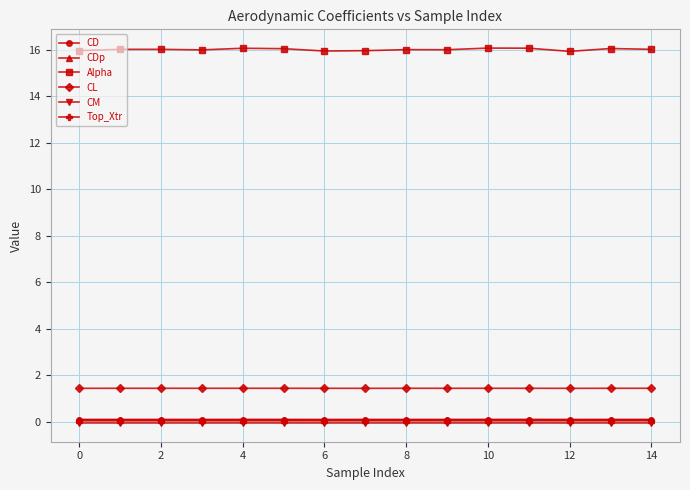

What is the value of the Alpha point at the 8th from the left?

16.0